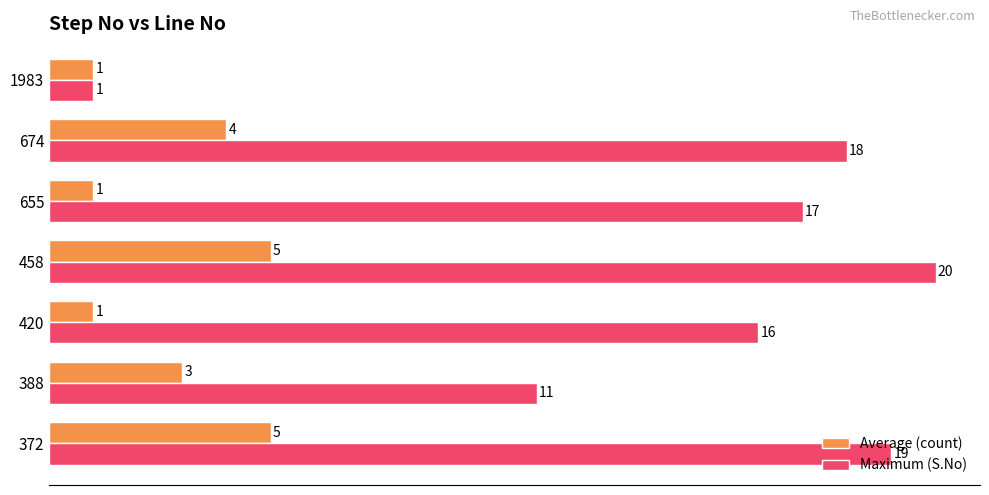

Which series has the widest spread of values?

Maximum (S.No)